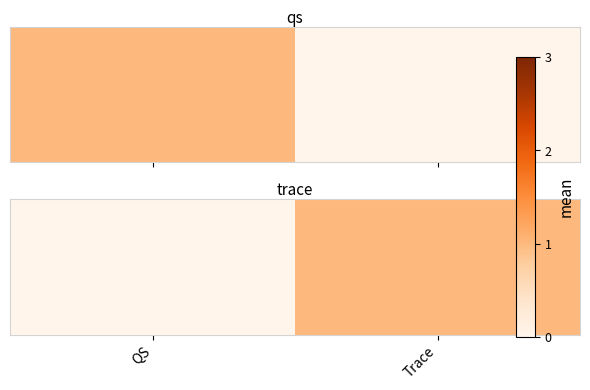

Which label corresponds to the smallest value in the chart?

QS